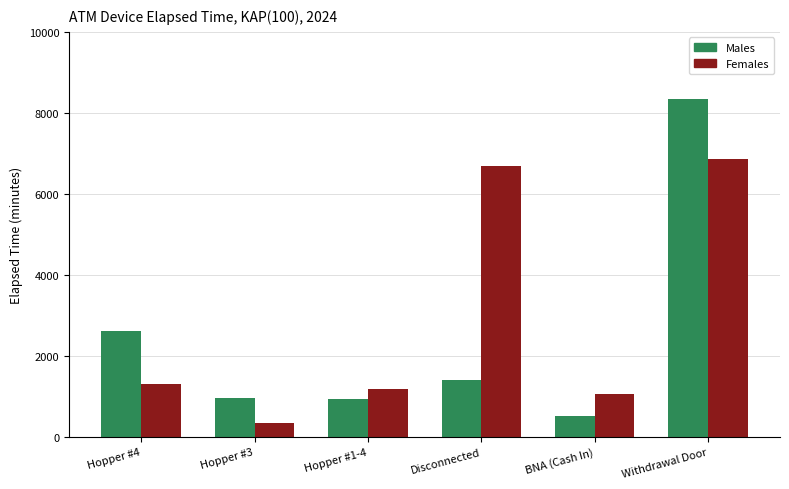

What position from the left is Withdrawal Door?

6